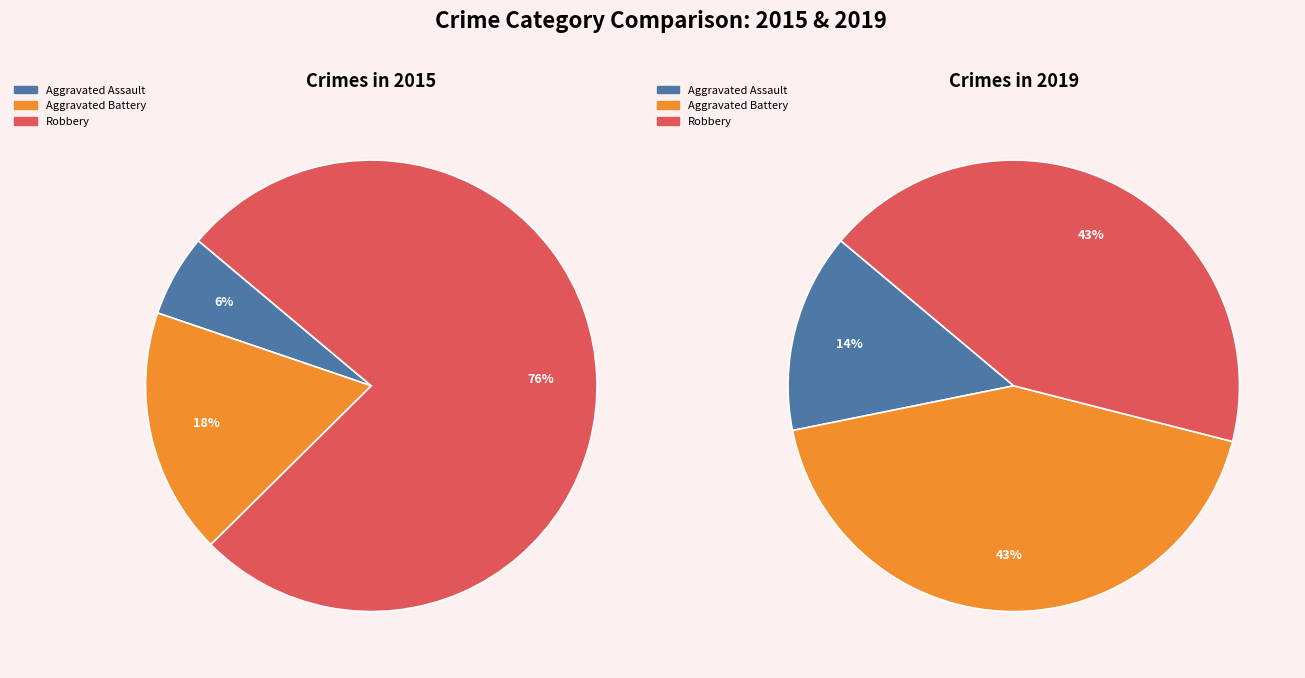

What is the majority slice?

Robbery